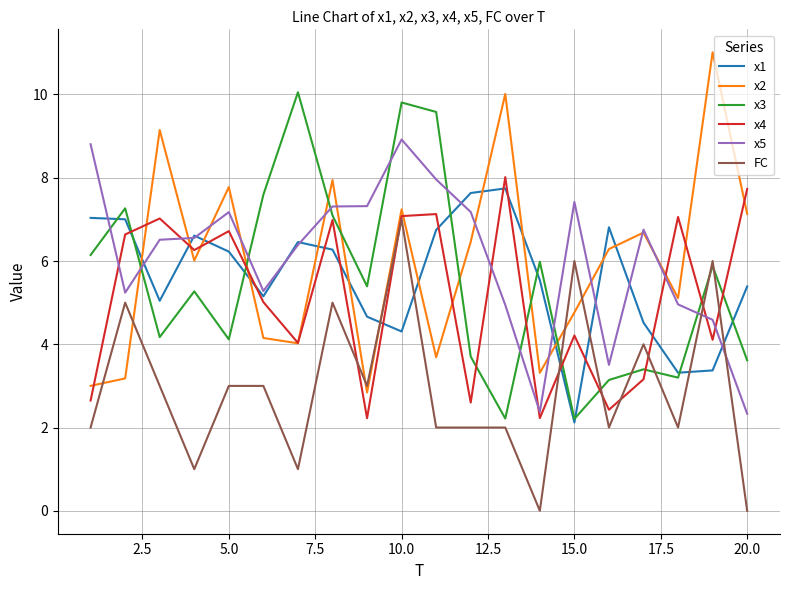

What is the maximum value shown in the chart?

11.0